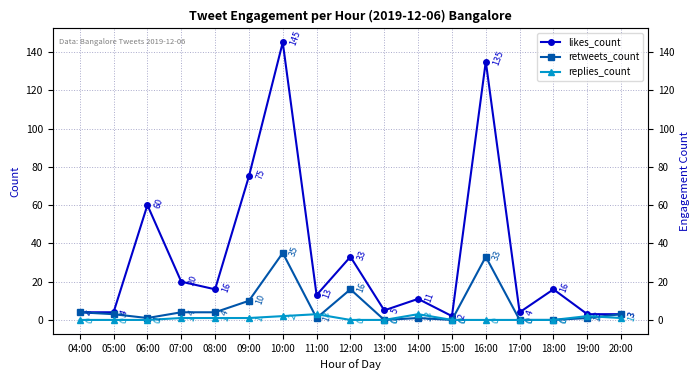

True or false: retweets_count and likes_count intersect in this chart.

False